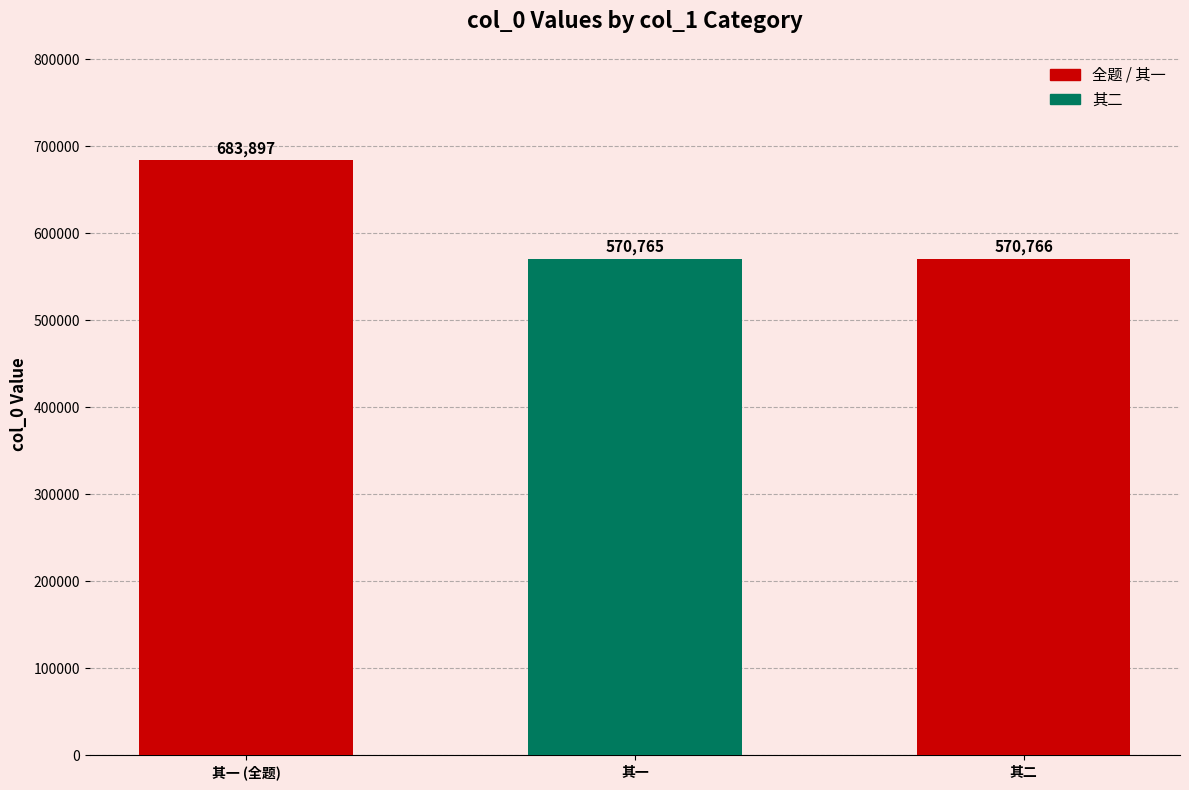

What value does the data have at 其一 (全题), to the nearest 50?

683900